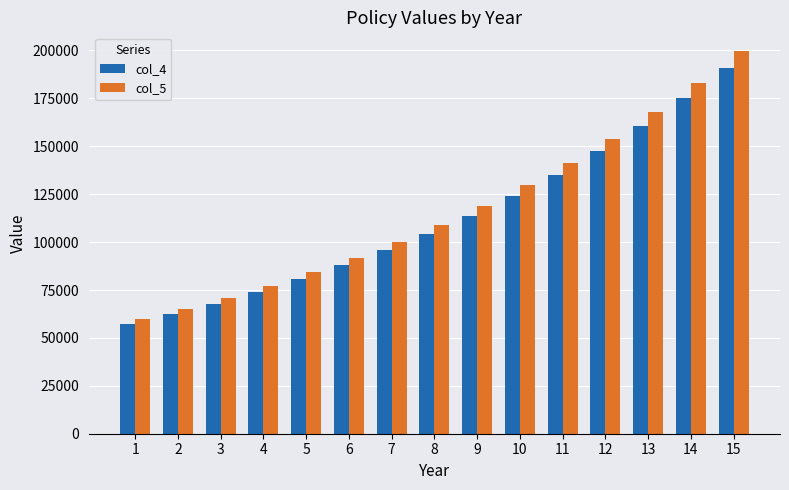

What are all the series names shown in the legend?

col_4, col_5